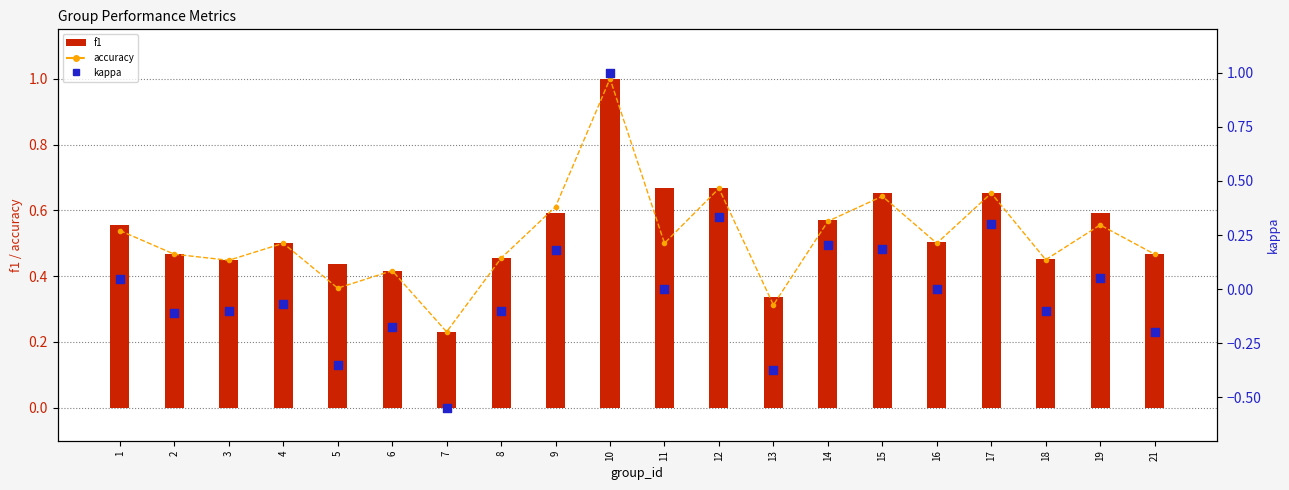

Which series has the widest spread of Y values?

kappa